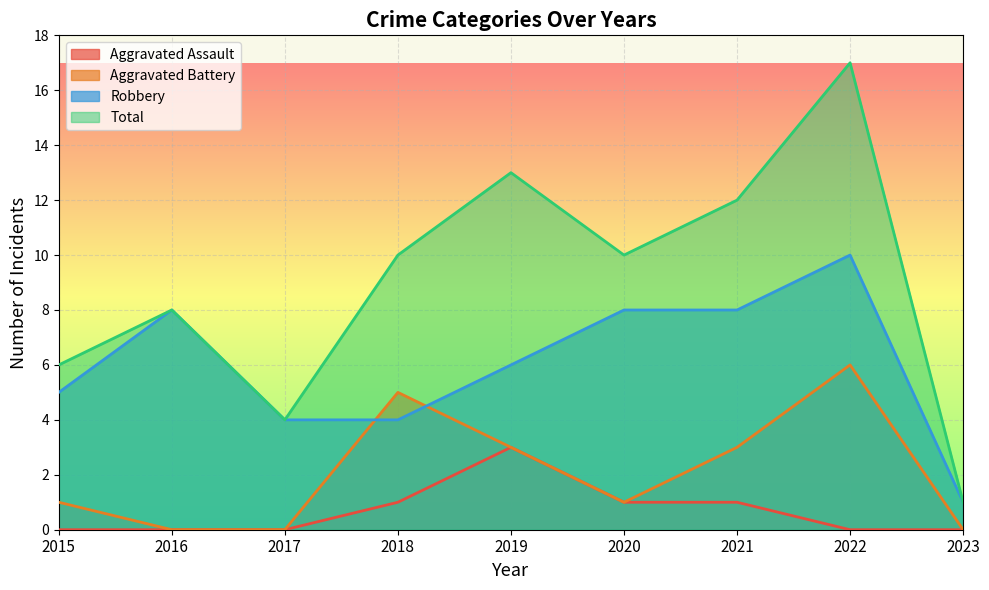

Reading left to right, transcribe all the data shown in this chart.

Aggravated Assault: 0	0	0	1	3	1	1	0	0
Aggravated Battery: 1	0	0	5	3	1	3	6	0
Robbery: 5	8	4	4	6	8	8	10	1
Total: 6	8	4	10	13	10	12	17	1